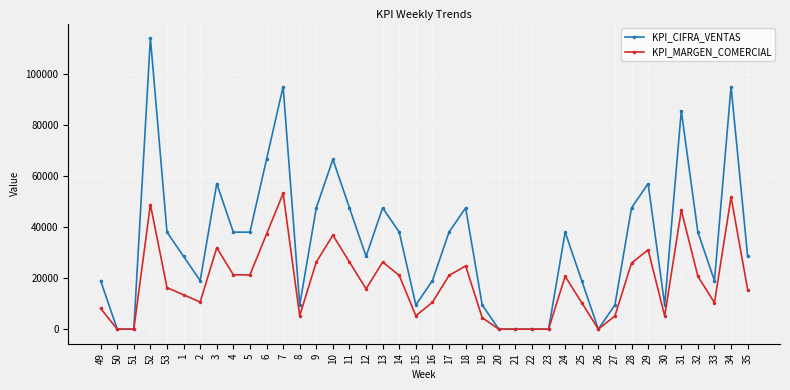

What are all the series names shown in the legend?

KPI_CIFRA_VENTAS, KPI_MARGEN_COMERCIAL